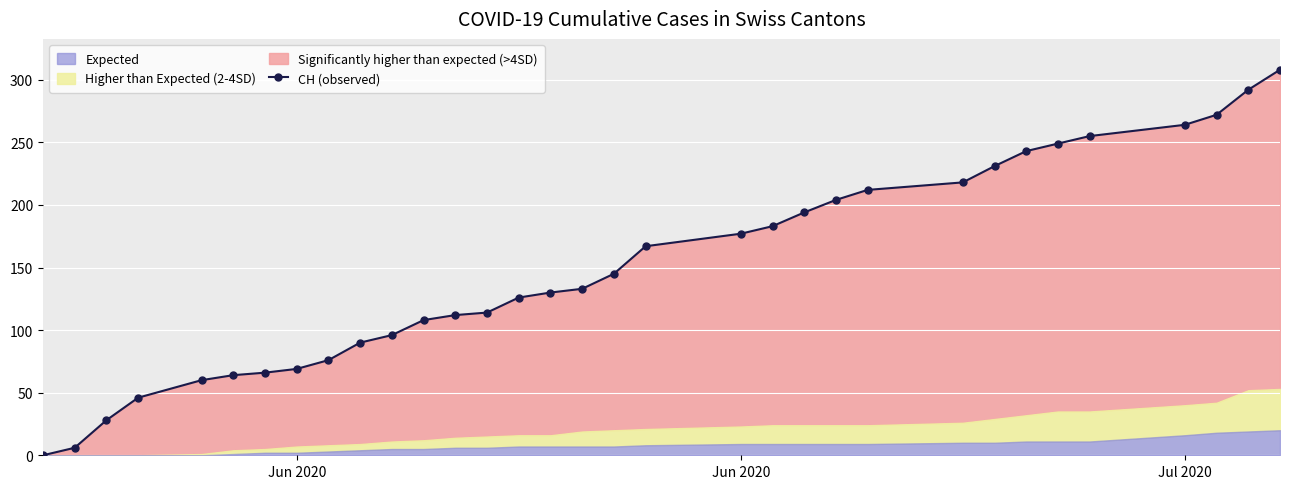

How many values are above zero?

32